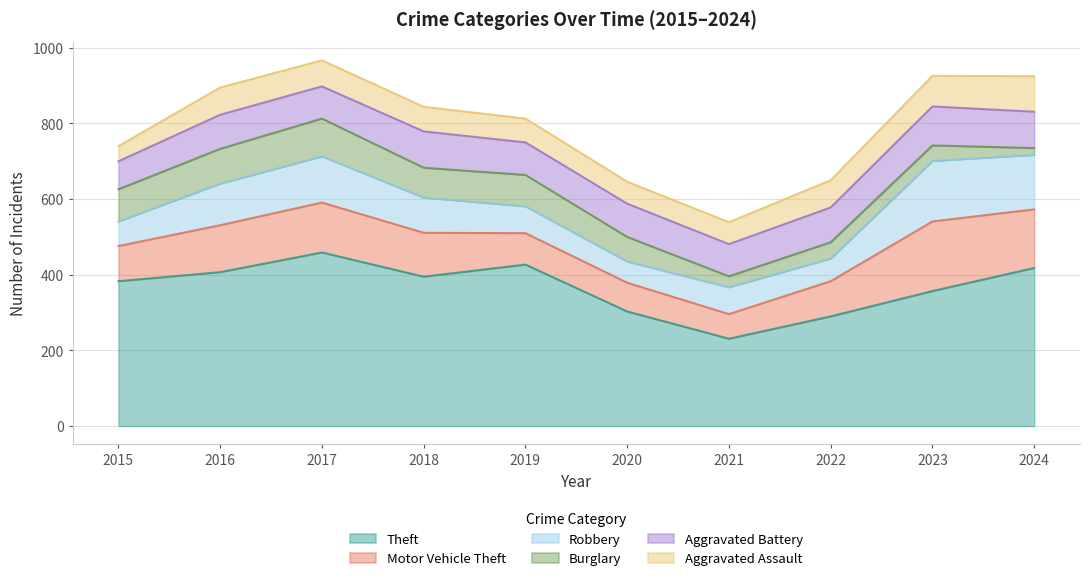

In Aggravated Battery, how many points are higher than both neighbors (excluding endpoints)?

4